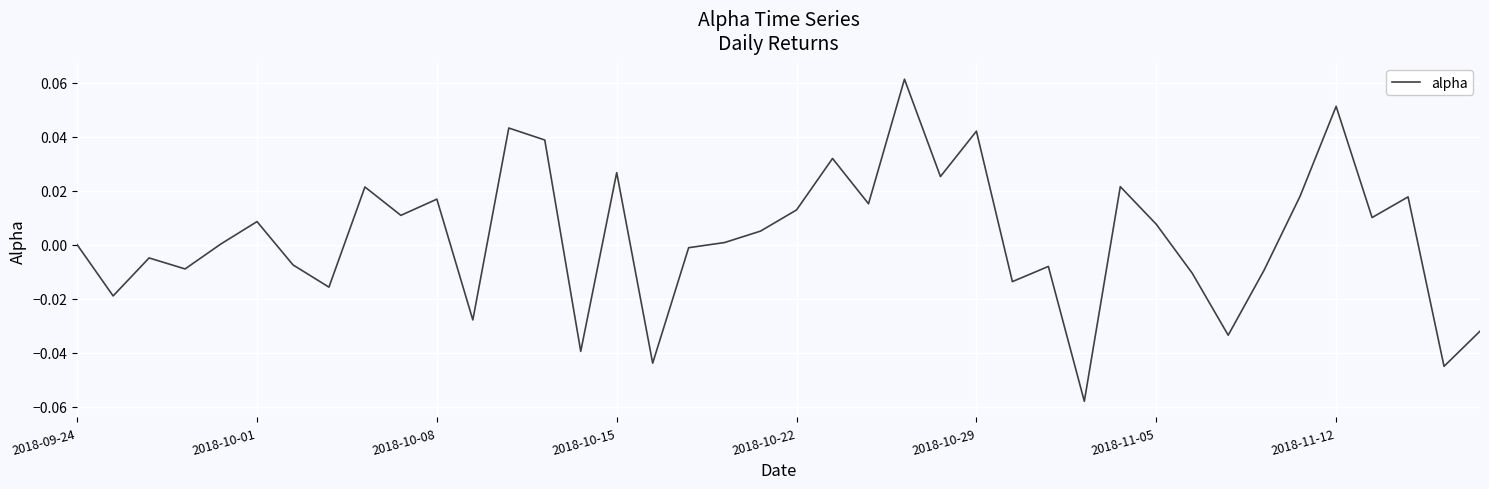

Reading left to right, list all the values displayed in this chart.

0.0	-0.0	-0.0	-0.0	0.0	0.0	-0.0	-0.0	0.0	0.0	0.0	-0.0	0.0	0.0	-0.0	0.0	-0.0	-0.0	0.0	0.0	0.0	0.0	0.0	0.1	0.0	0.0	-0.0	-0.0	-0.1	0.0	0.0	-0.0	-0.0	-0.0	0.0	0.1	0.0	0.0	-0.0	-0.0